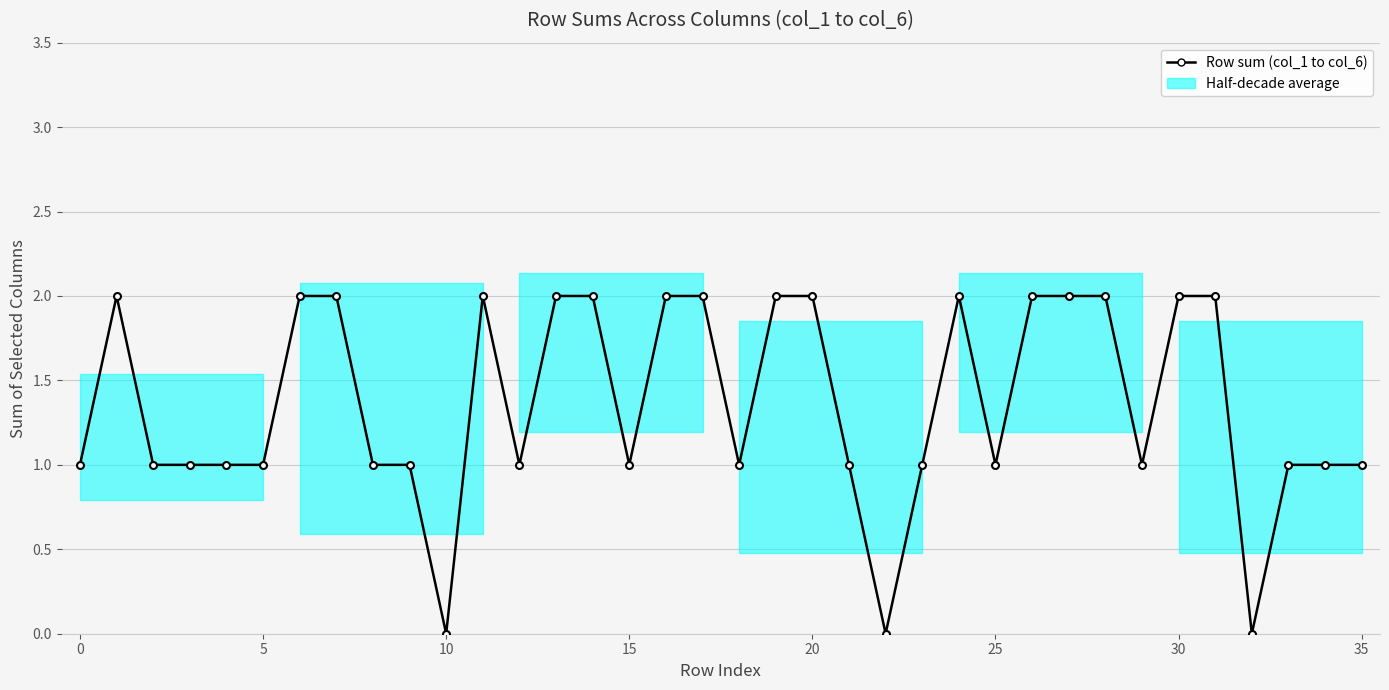

Which has a higher value, 11 or 35?

11